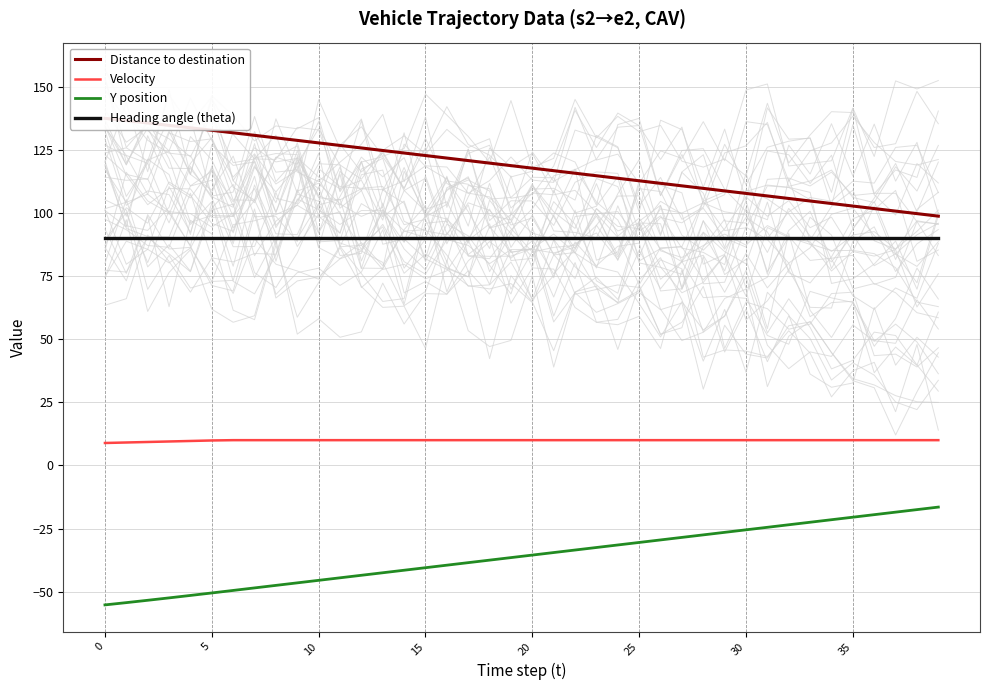

What is the label of the 11th point from the right?

29